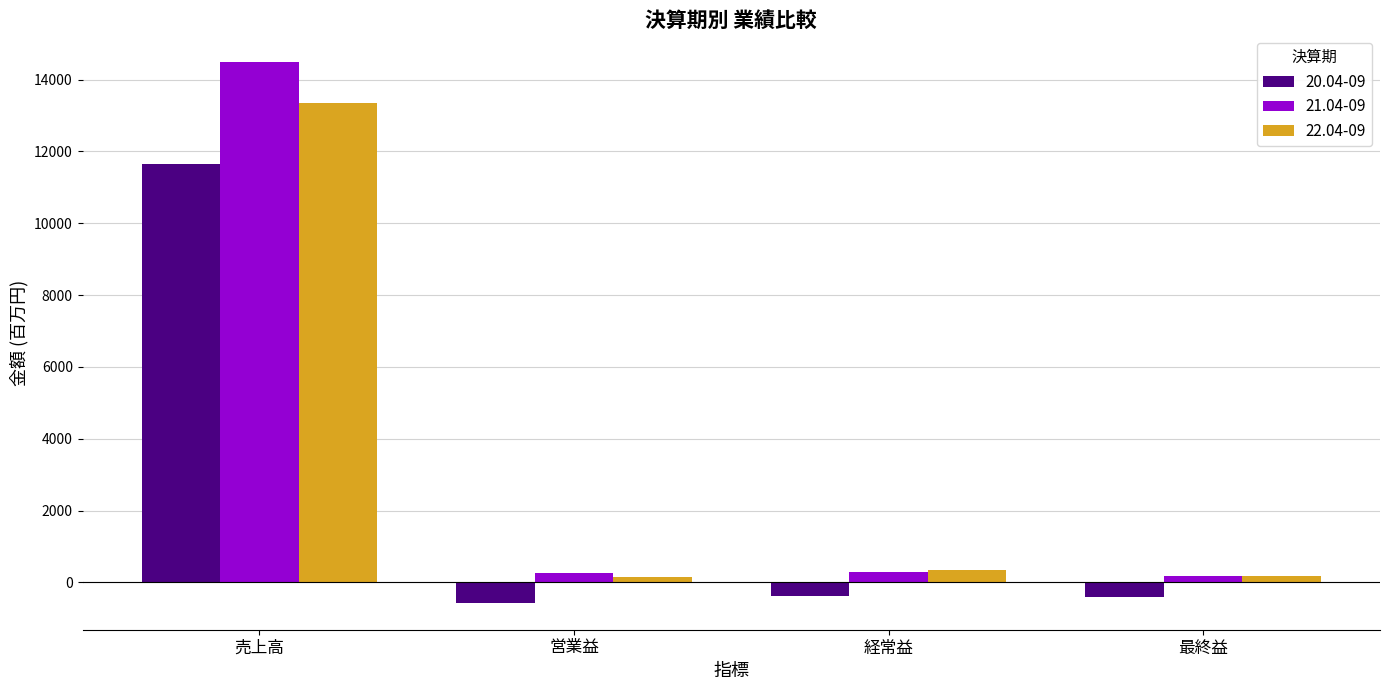

At which category is the sum across all series the highest?

売上高